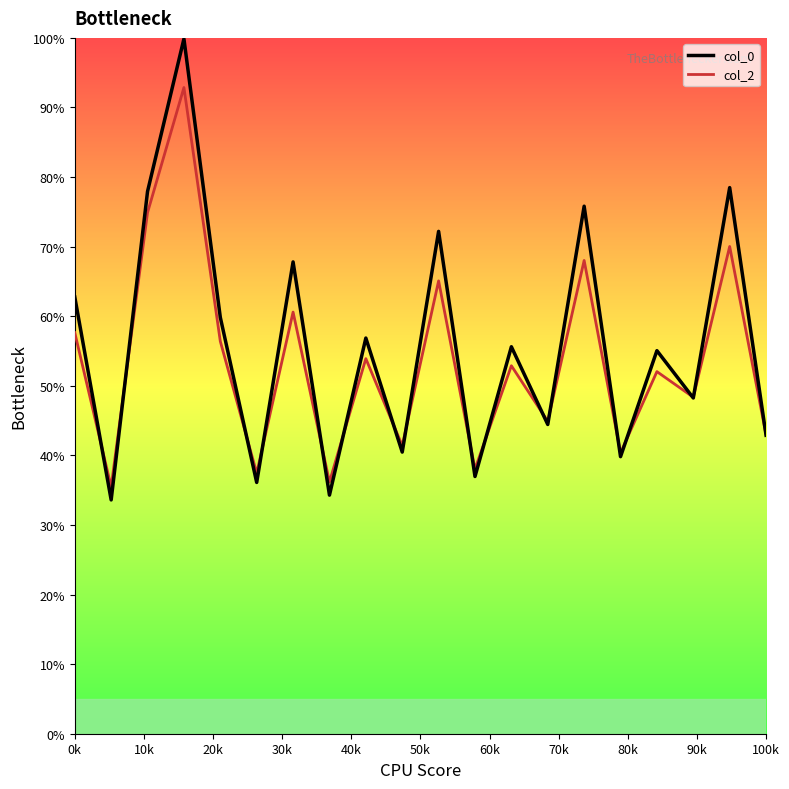

Reading right to left, extract all data points from this chart.

col_0: 42.9	78.5	48.3	55.1	39.8	75.8	44.4	55.6	37.0	72.2	40.5	56.9	34.3	67.8	36.1	59.8	99.9	77.9	33.6	62.8
col_2: 42.9	70.0	48.4	52.0	40.4	68.0	44.9	52.9	38.0	65.1	41.4	53.9	36.2	60.6	37.4	56.4	92.9	74.9	35.5	57.6